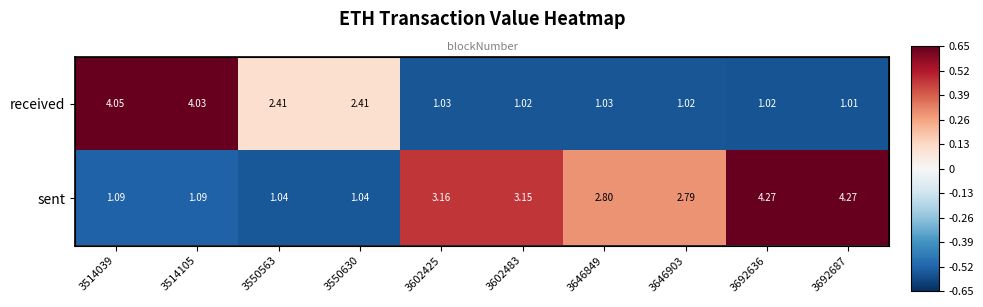

Which series has the largest range (max minus min)?

sent